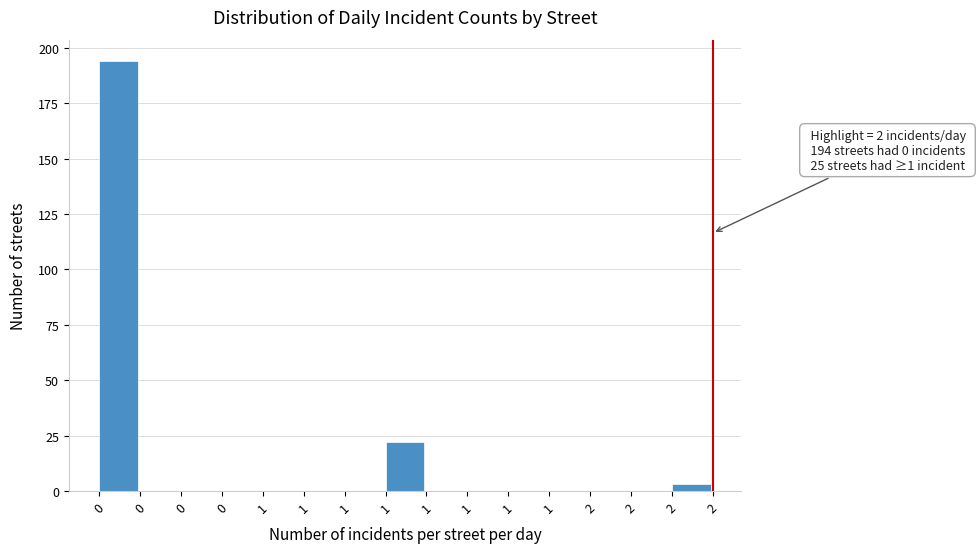

How many distinct data groups are displayed?

1